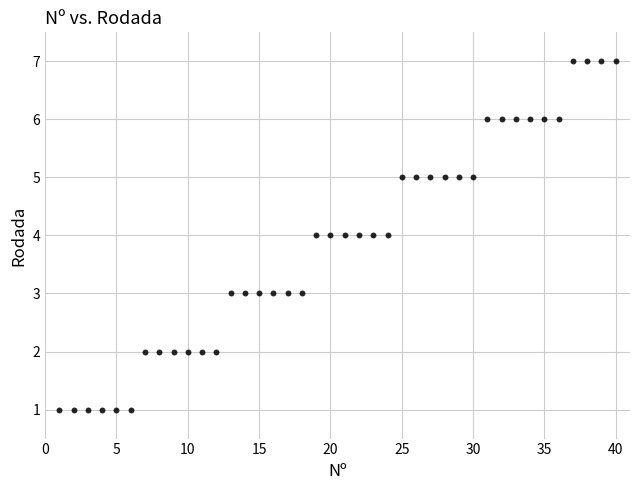

What is the range of X values (max minus min)?

39